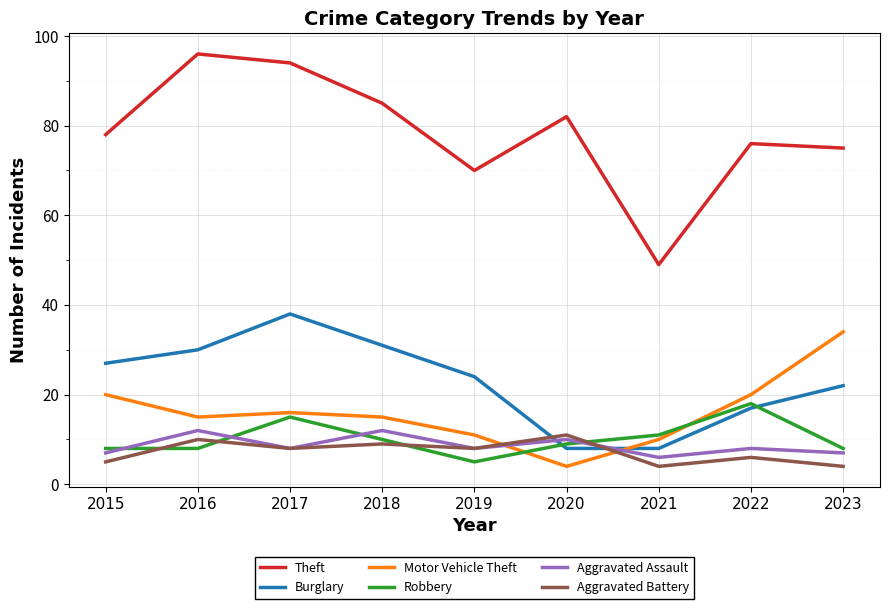

What is the maximum value for Robbery?

18